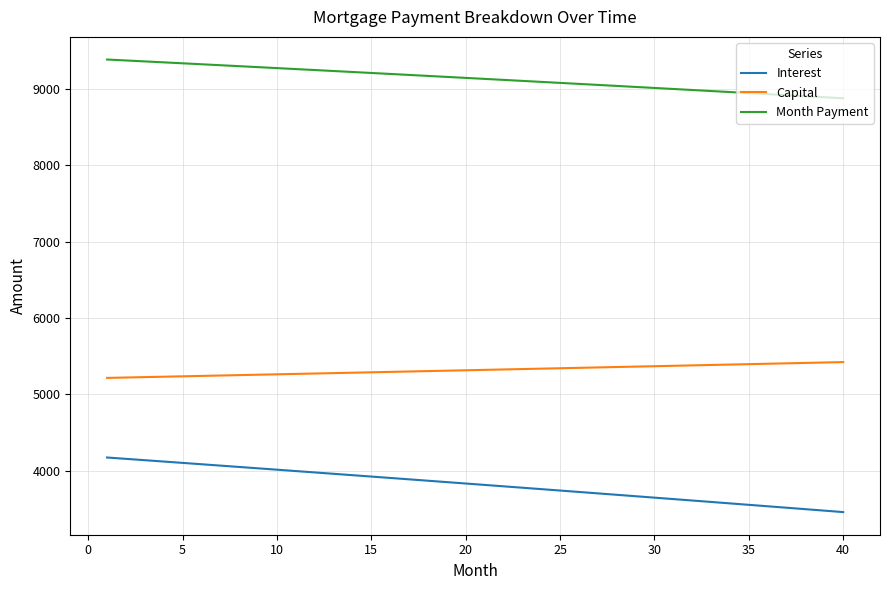

List the series in order of their peak value, highest first.

Month Payment, Capital, Interest